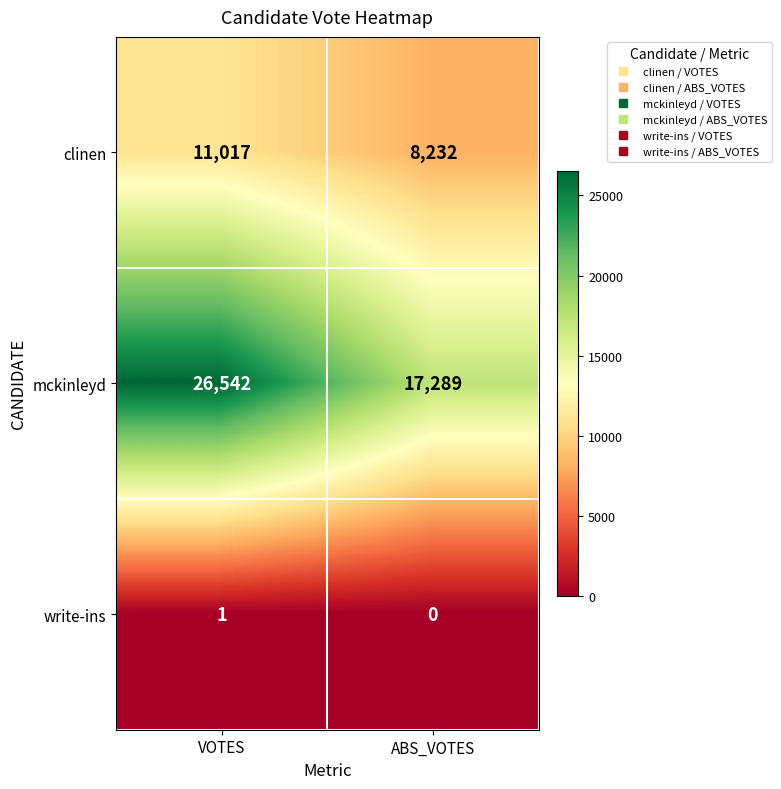

Which series changed the most between VOTES and ABS_VOTES?

mckinleyd